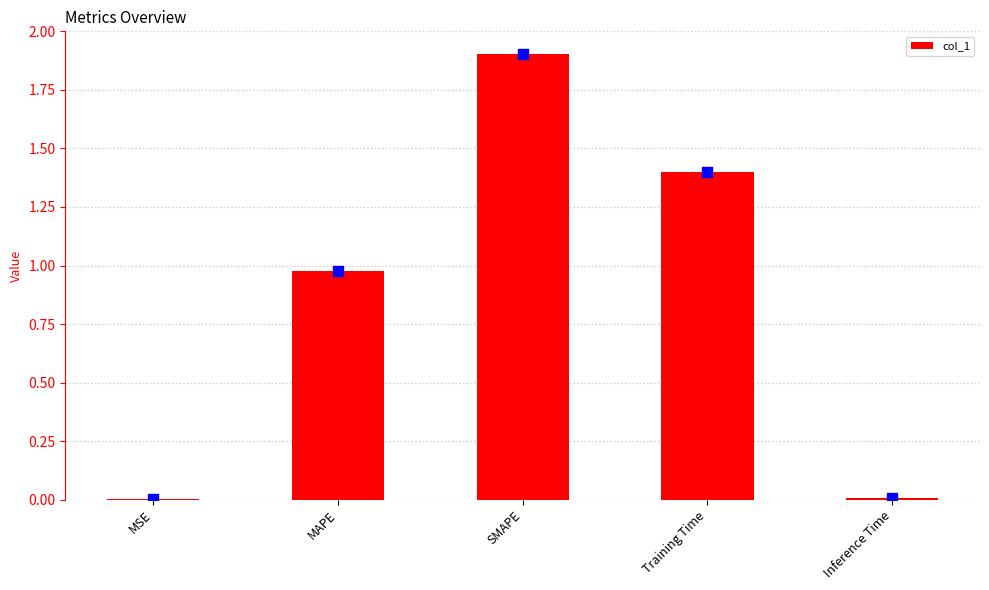

Between MAPE and Training Time, which is larger?

Training Time